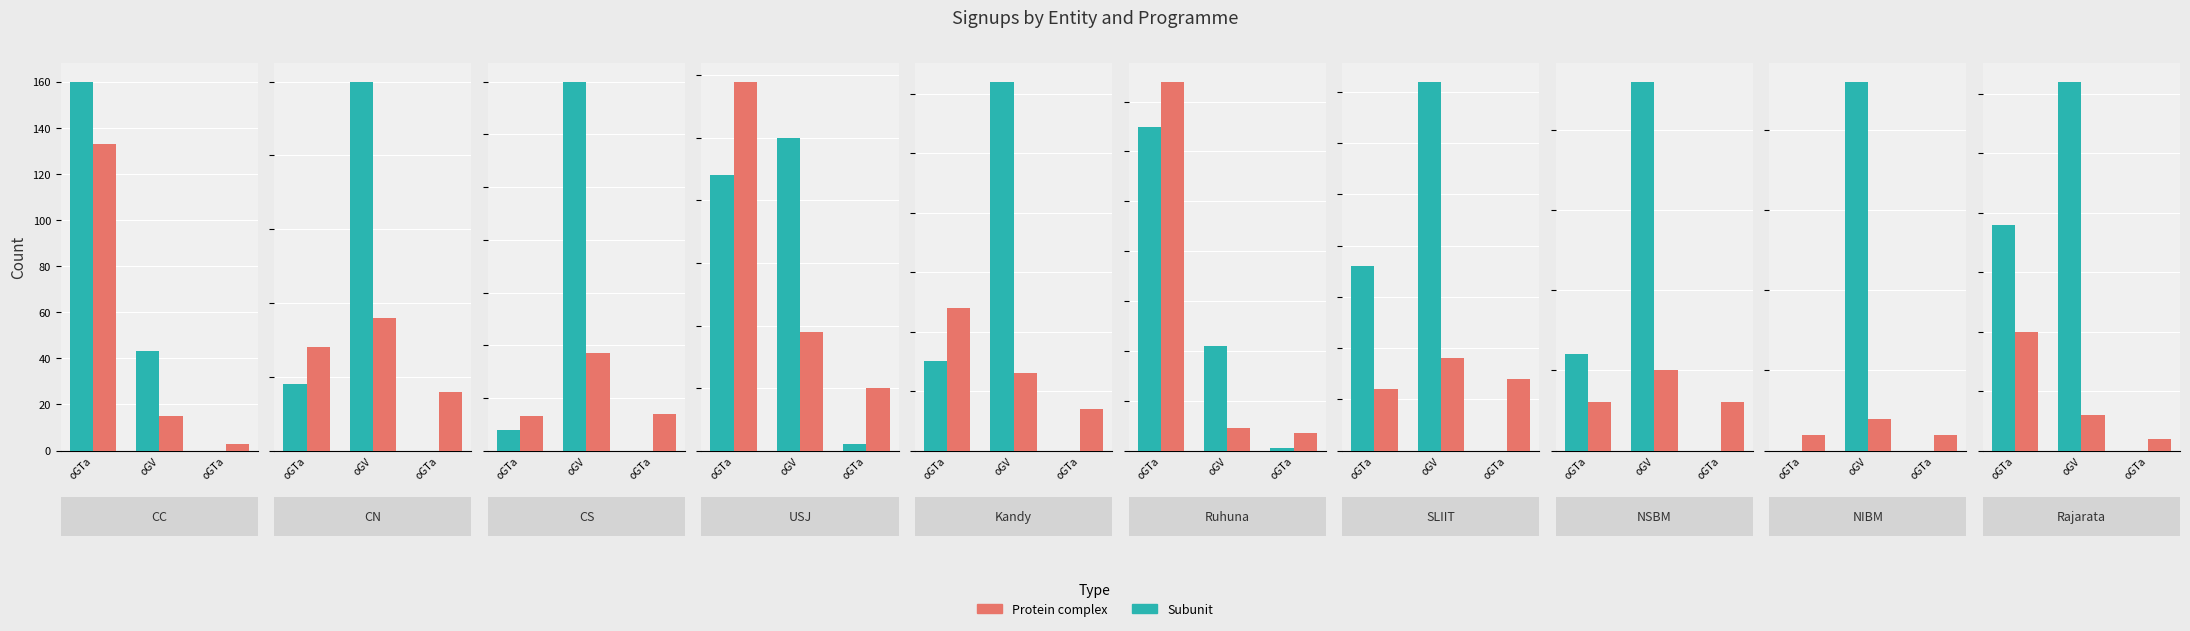

Which category has the highest value in the oGTa (SU) series?

CC